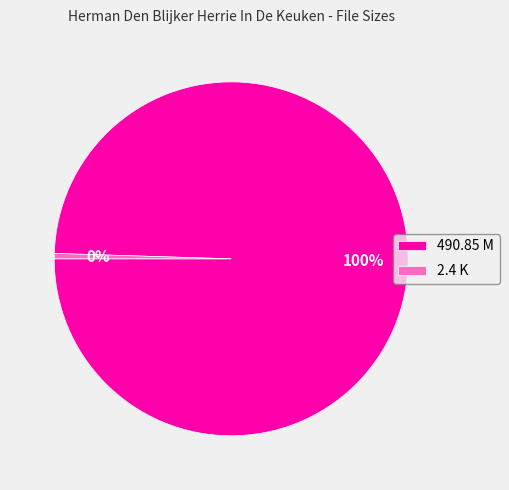

What is the ratio of the value at 490.85 M to the value at 2.4 K?

204.5